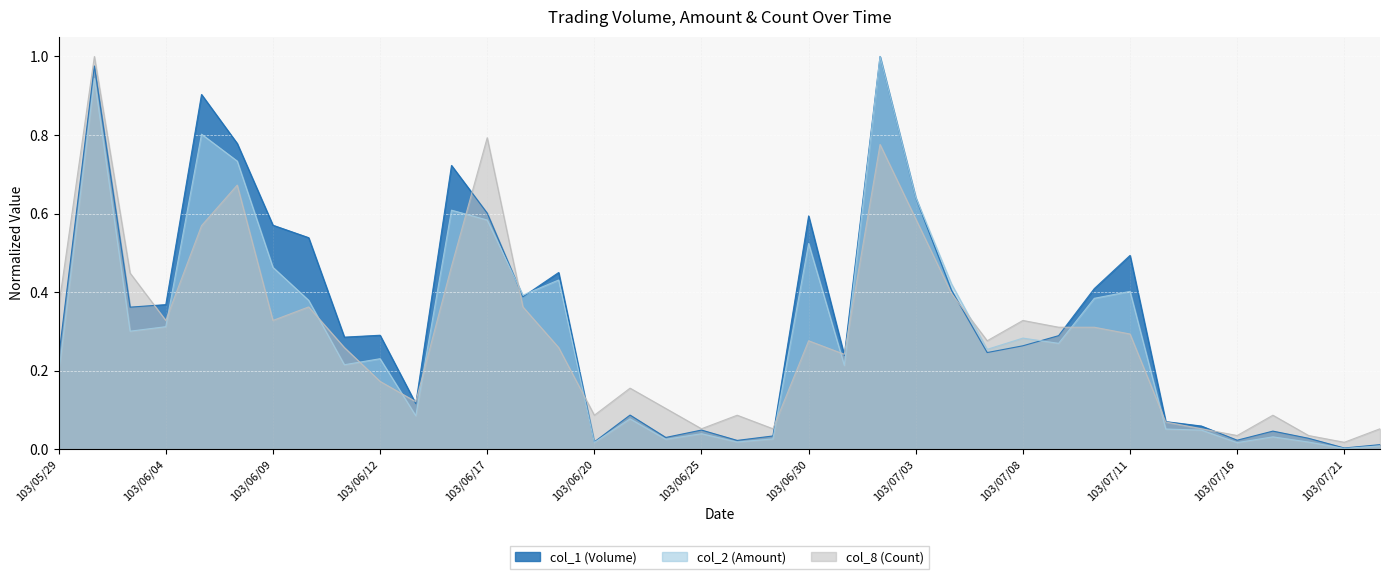

Is it true that col_1 (Volume) equals 0.0 at 103/06/26?

True